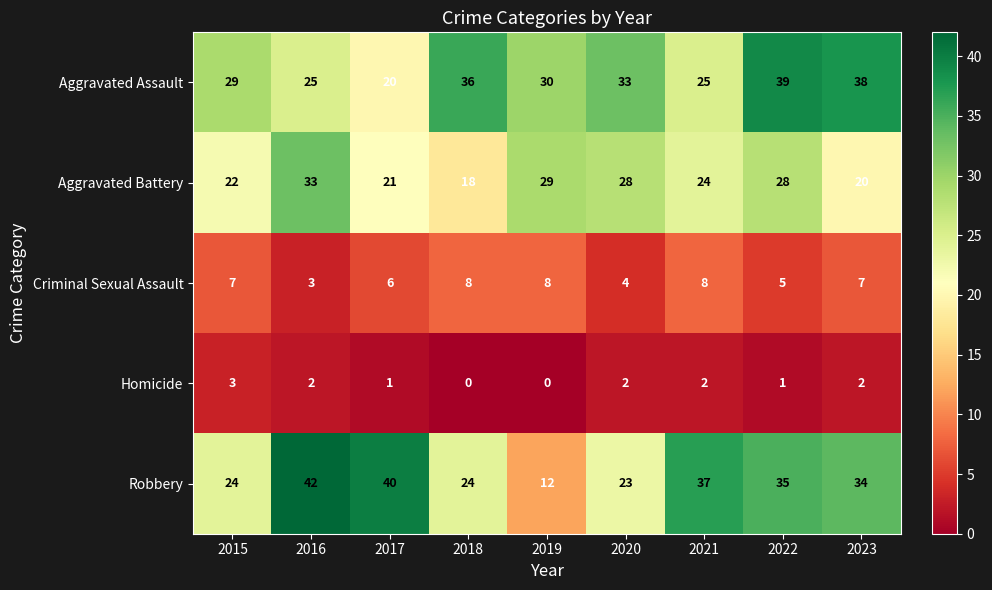

The value of Homicide at 2017 is 1. True or false?

True